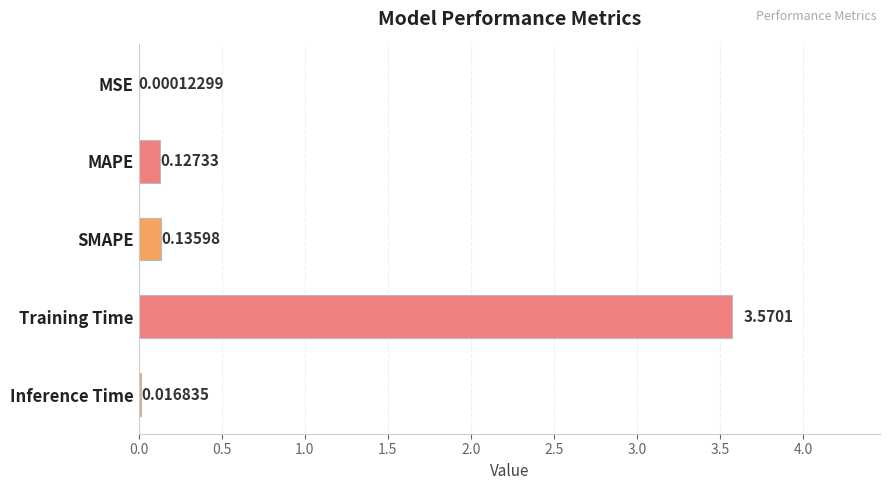

What is the change in value from MSE to SMAPE?

+0.1